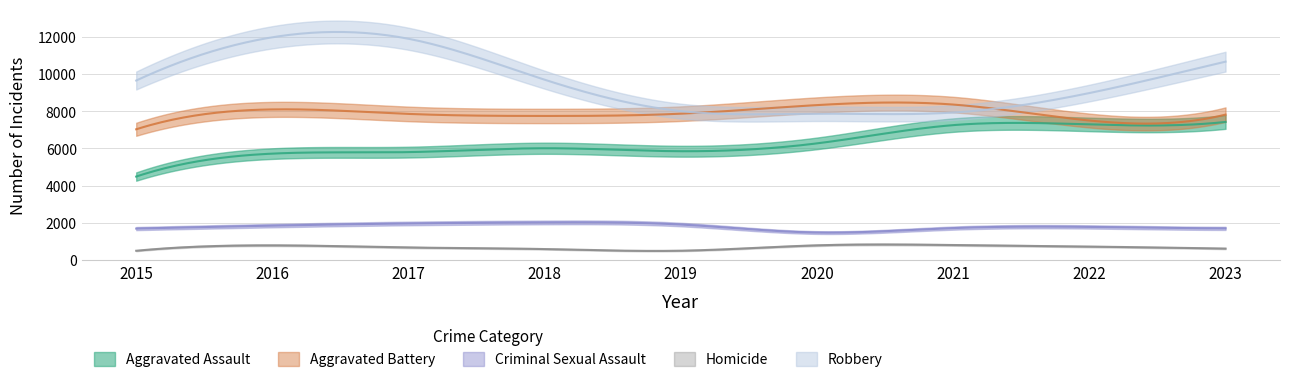

Which series has the largest total across all categories?

Robbery